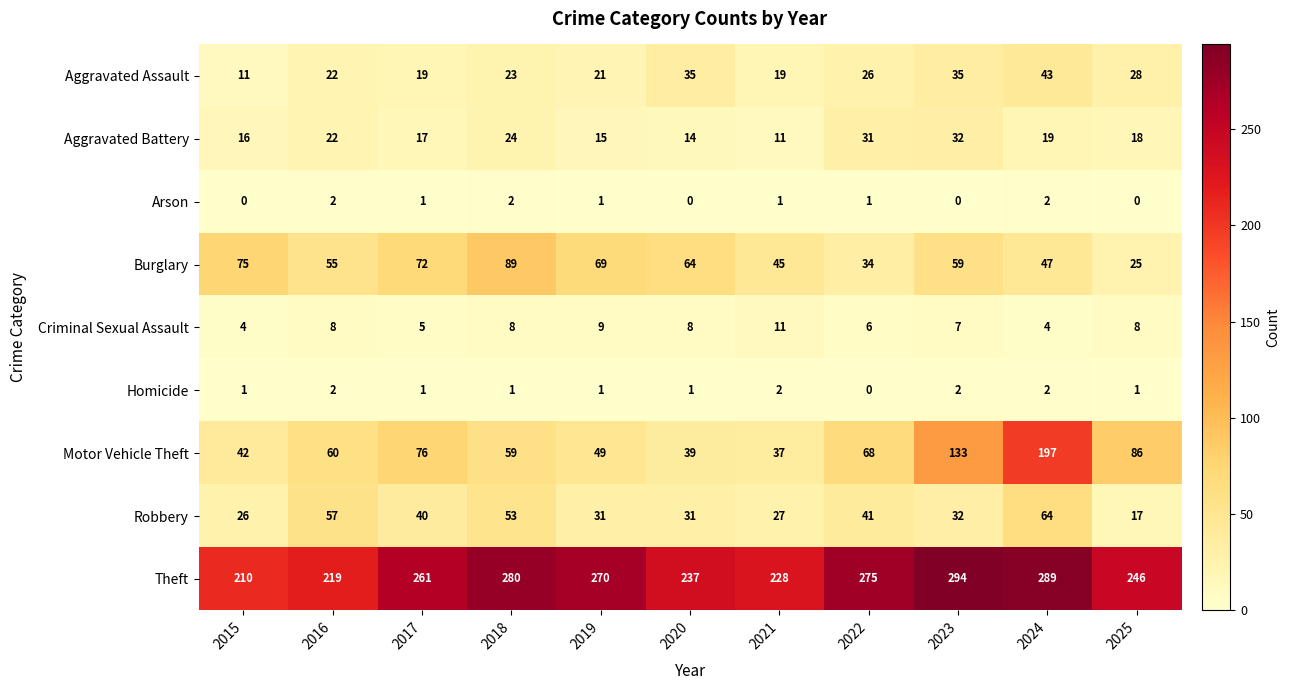

Between 2018 and 2023, which series saw the biggest shift?

Motor Vehicle Theft